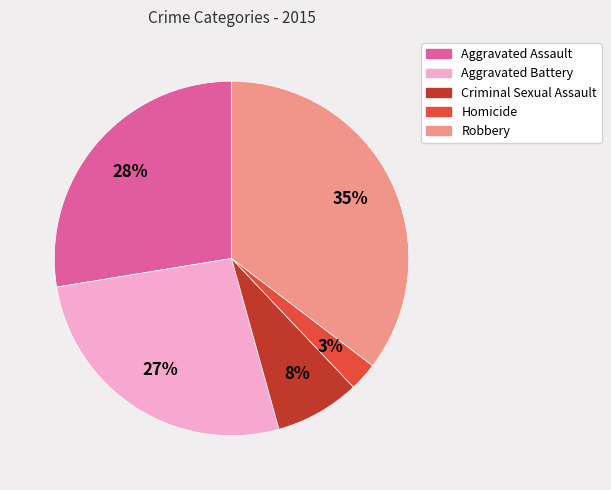

To the nearest percent, what percentage of the pie is Robbery?

35%